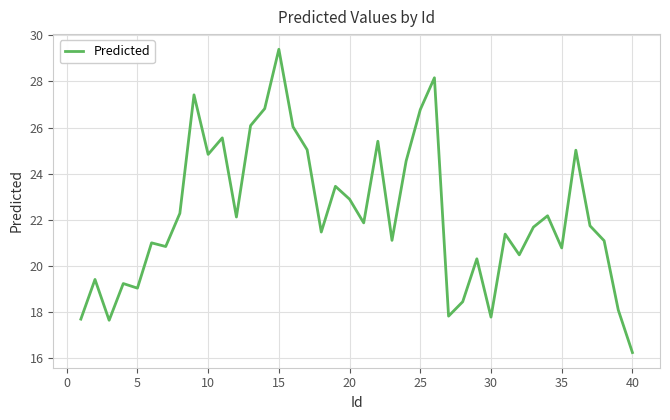

What is the minimum value shown in the chart?

16.2